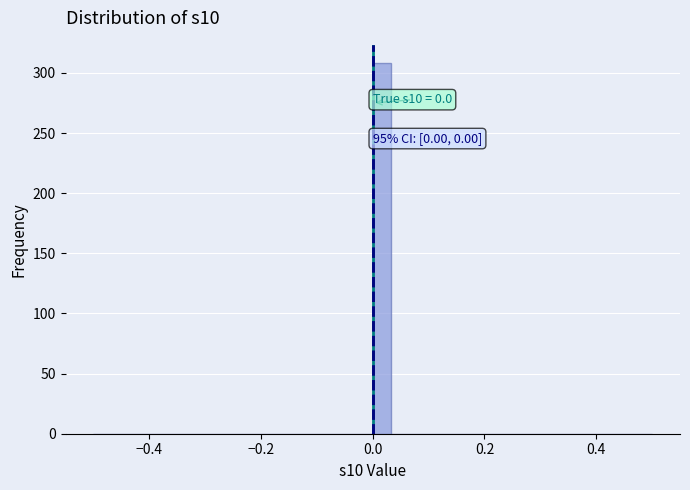

Read against the x-axis, roughly where is the centre of the tallest bar?

0.02